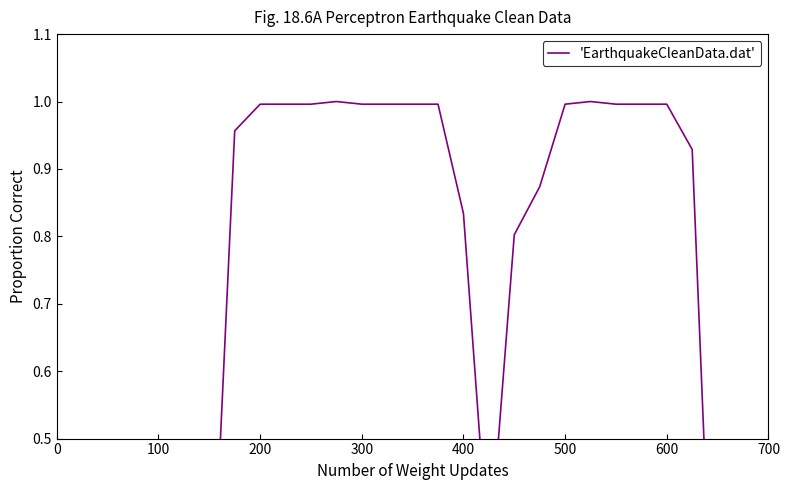

What position from the left is 300?

4